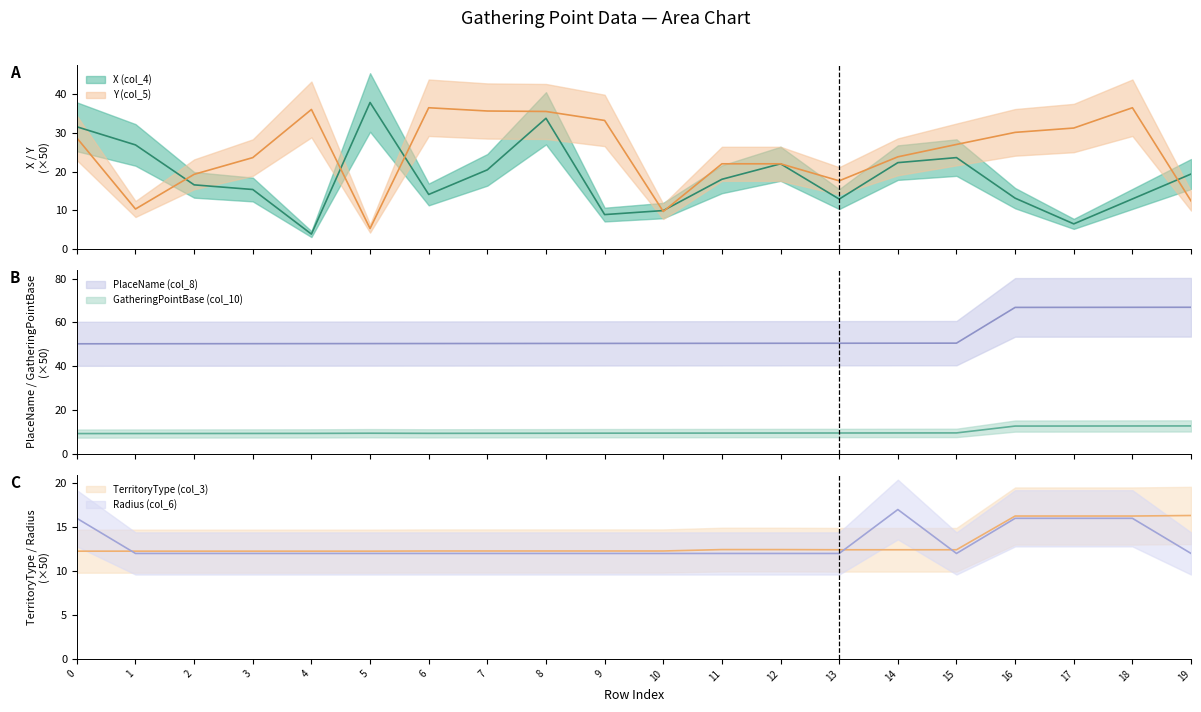

Rank the series by their maximum value, from lowest to highest.

GatheringPointBase (col_10), TerritoryType (col_3), Radius (col_6), Y (col_5), X (col_4), PlaceName (col_8)